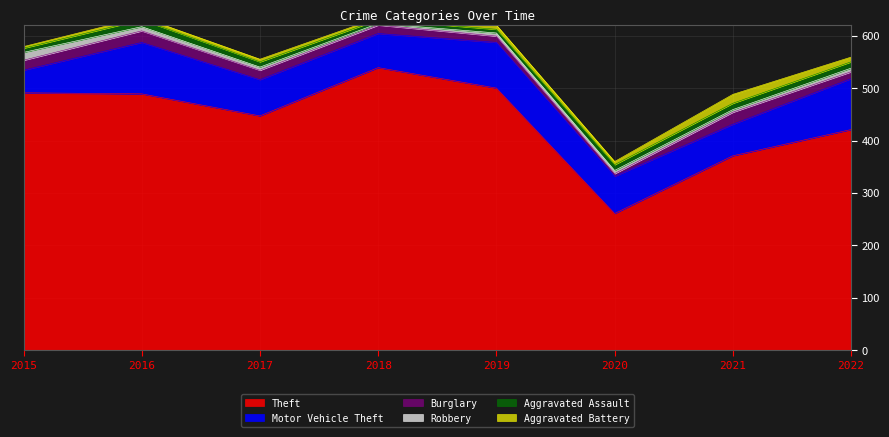

True or false: Theft and Robbery intersect in this chart.

False